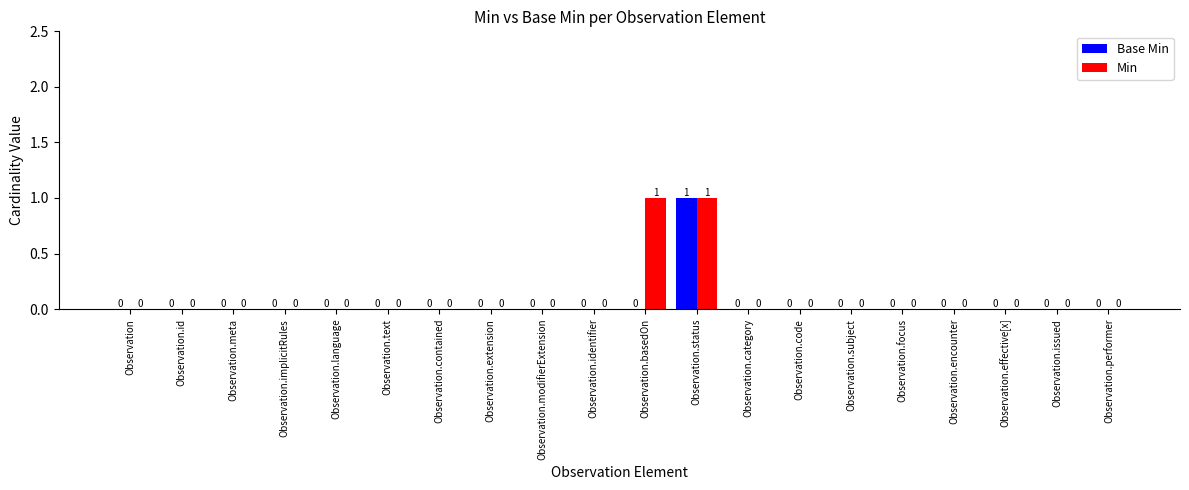

Reading left to right, what are all the values shown in this chart?

Base Min: 0	0	0	0	0	0	0	0	0	0	0	1	0	0	0	0	0	0	0	0
Min: 0	0	0	0	0	0	0	0	0	0	1	1	0	0	0	0	0	0	0	0